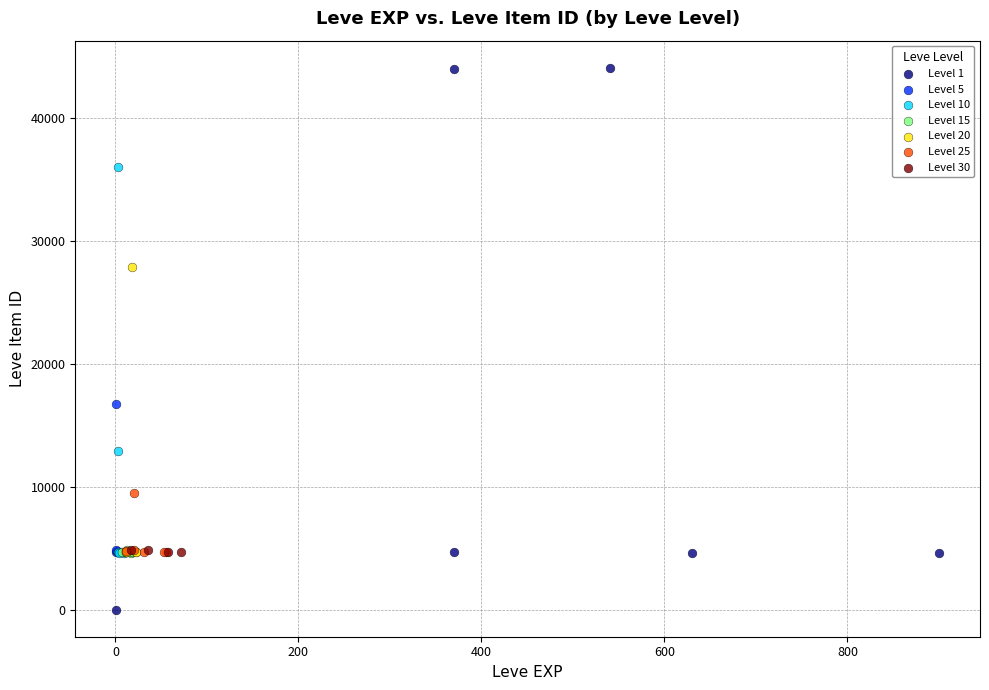

Which series reaches the maximum Y coordinate?

Level 1